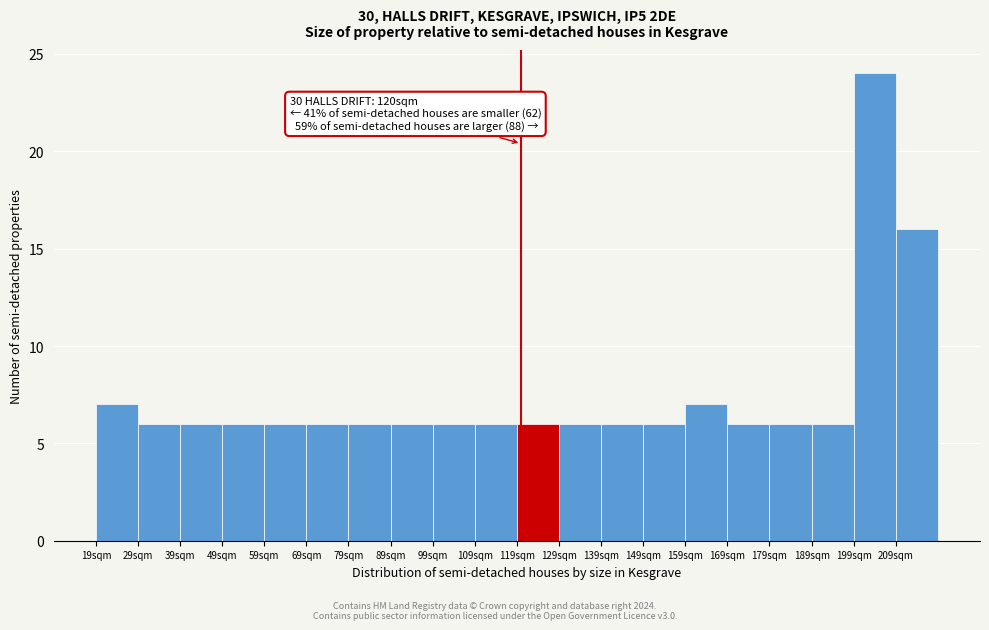

Which range on the x-axis has the tallest bar?

199 to 209